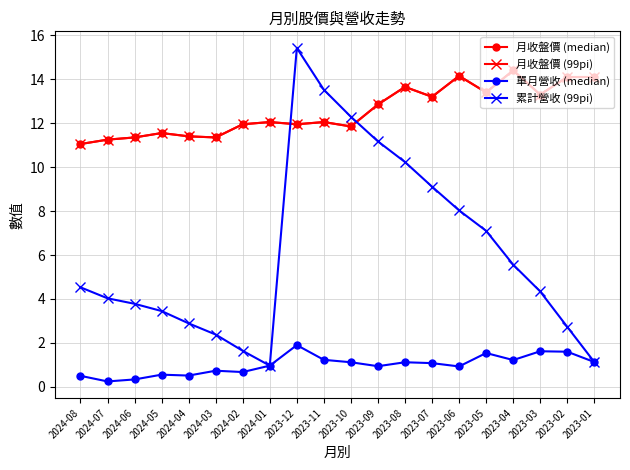

Is this an area chart (filled region under the line)?

No